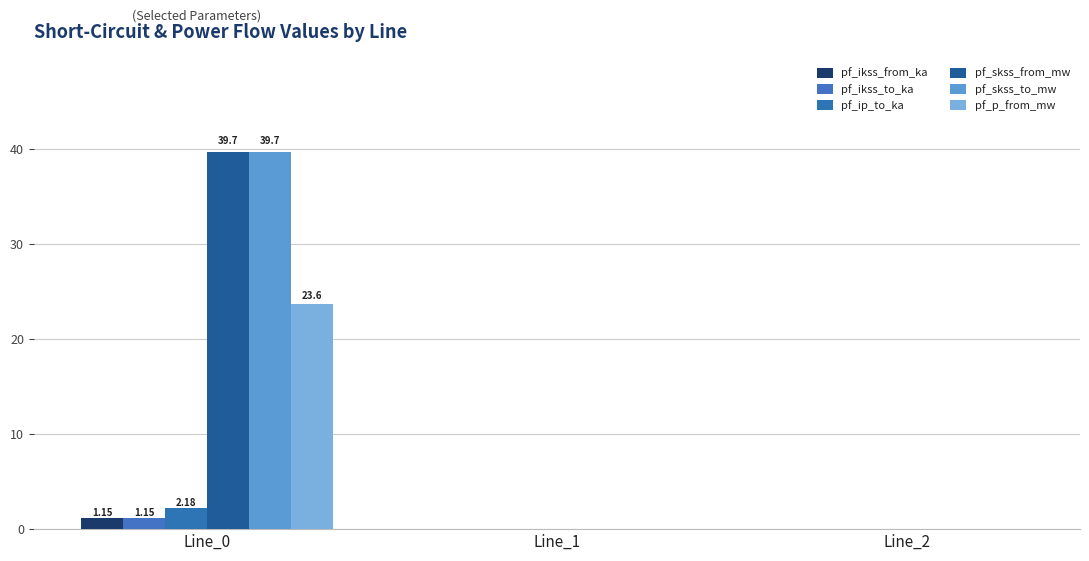

Count the number of data series in this chart.

6